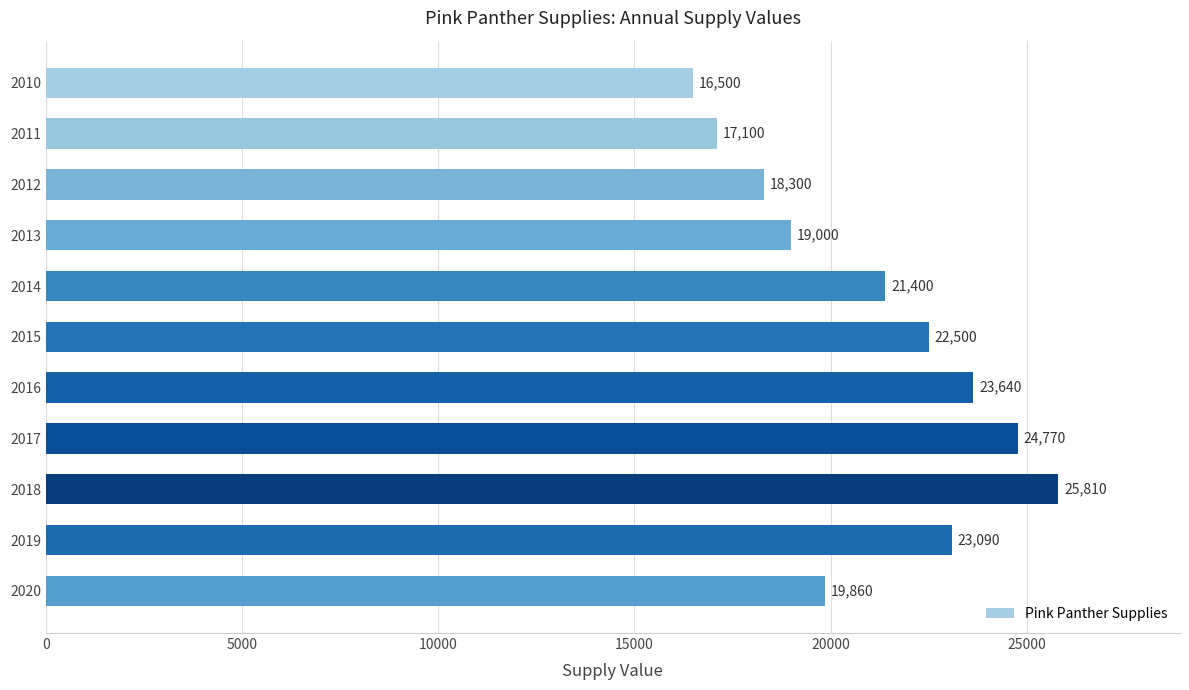

The value at 2016 is 37810. True or false?

False